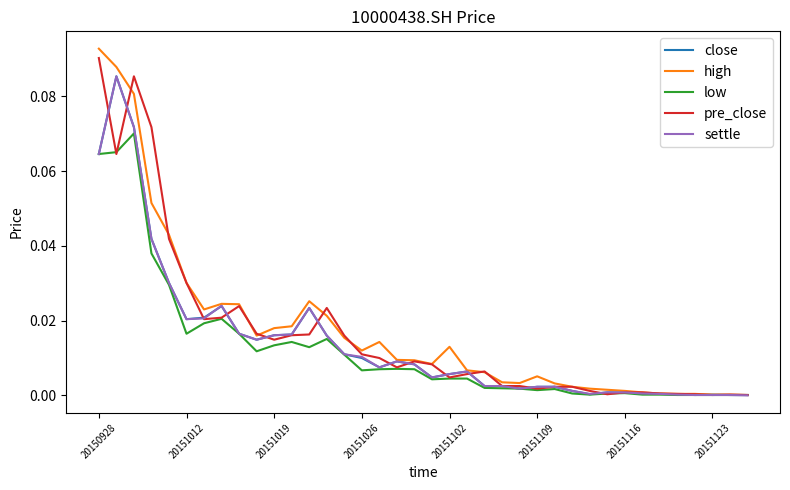

Which series has the widest spread of values?

high